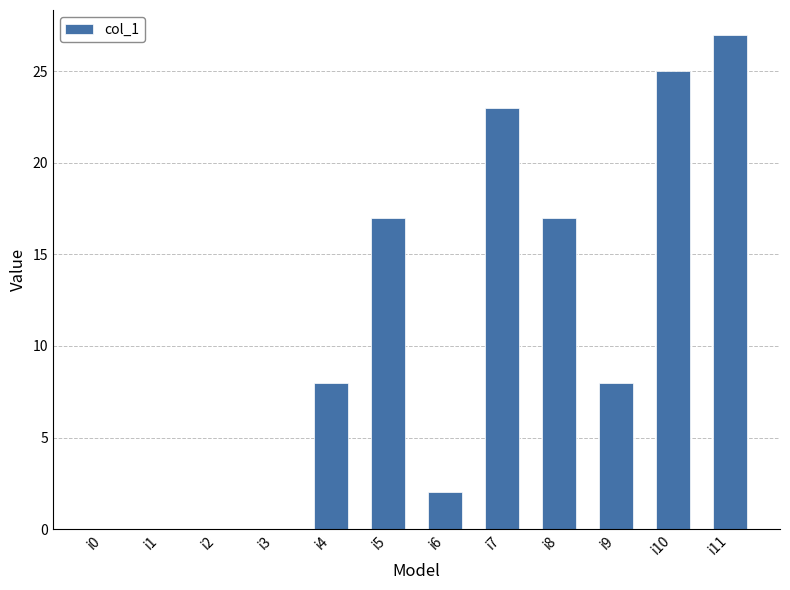

The chart shows a value of -9 at i3. True or false?

False